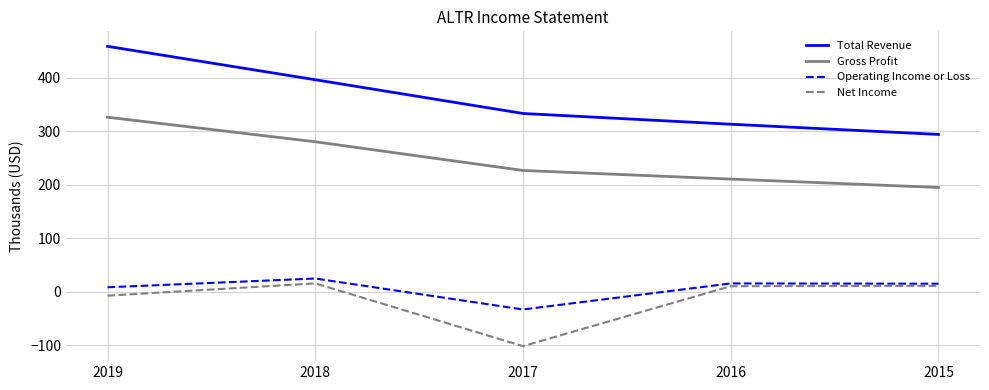

True or false: Gross Profit and Total Revenue intersect in this chart.

False